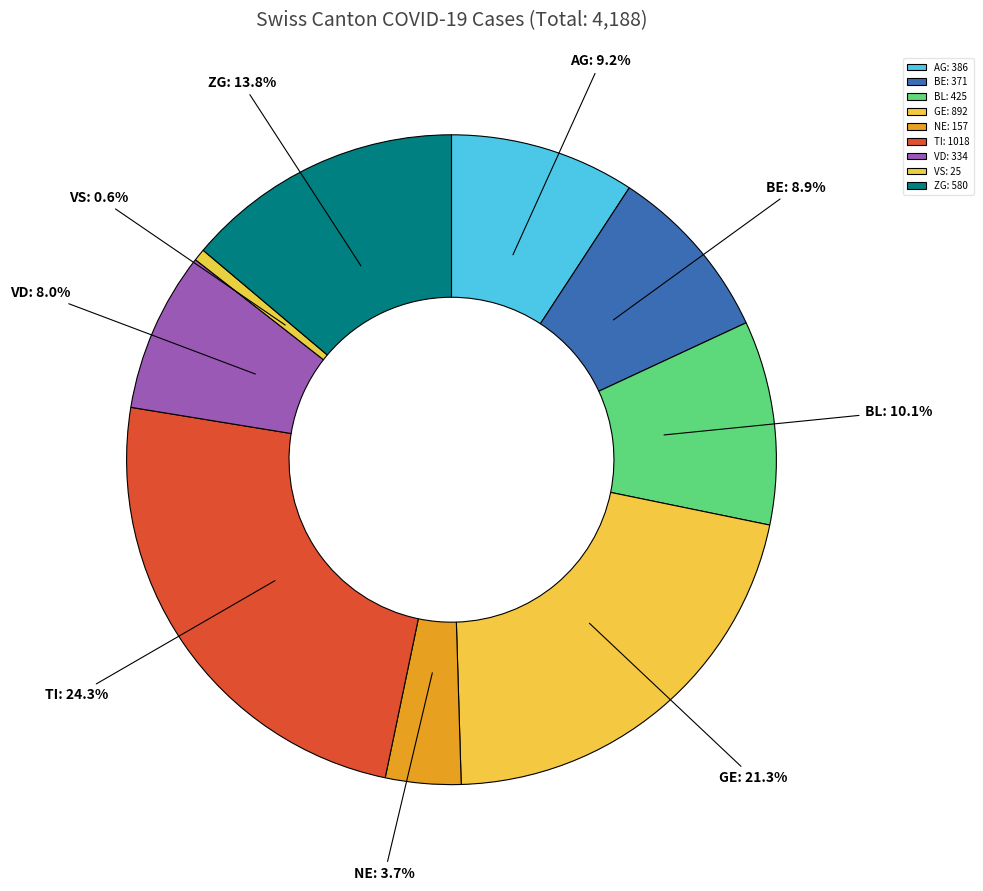

What is the ratio of the value at ZG to the value at VD?

1.7